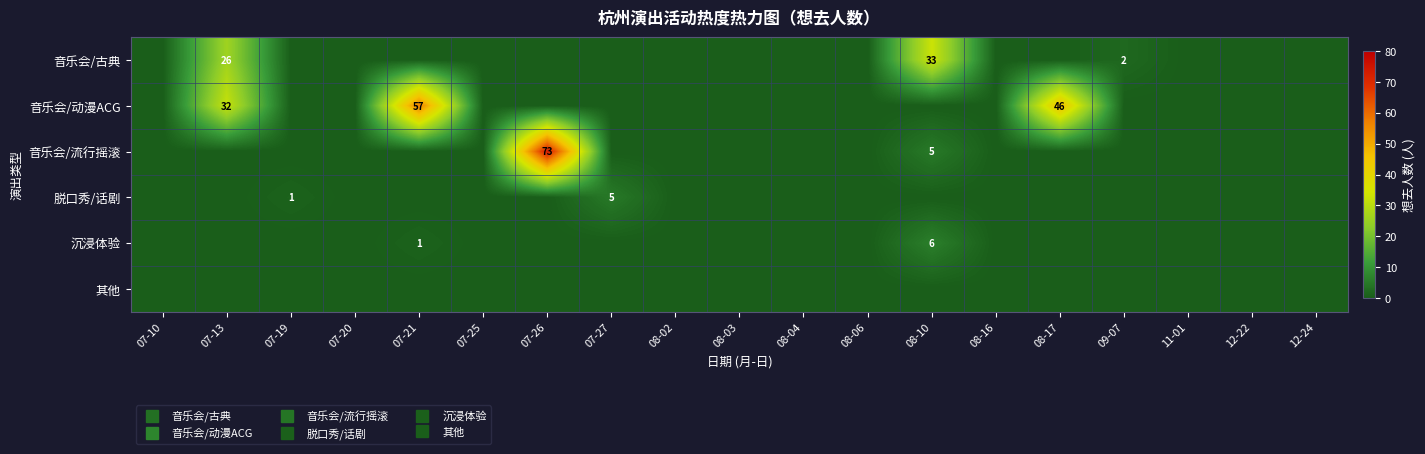

How many distinct data groups are displayed?

6